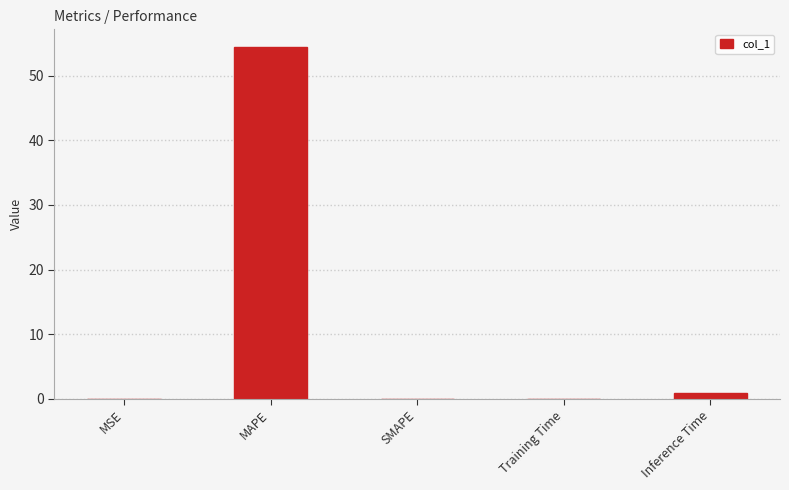

Are the bars grouped side by side (vs. stacked)?

No